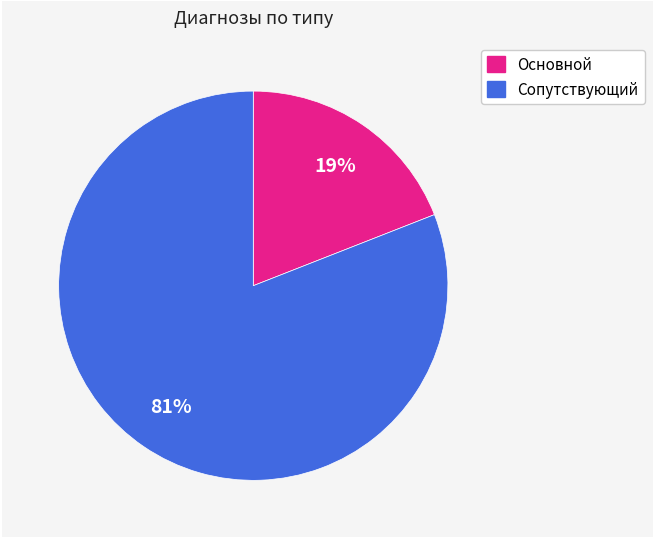

To the nearest percent, what is the average slice percentage?

50%